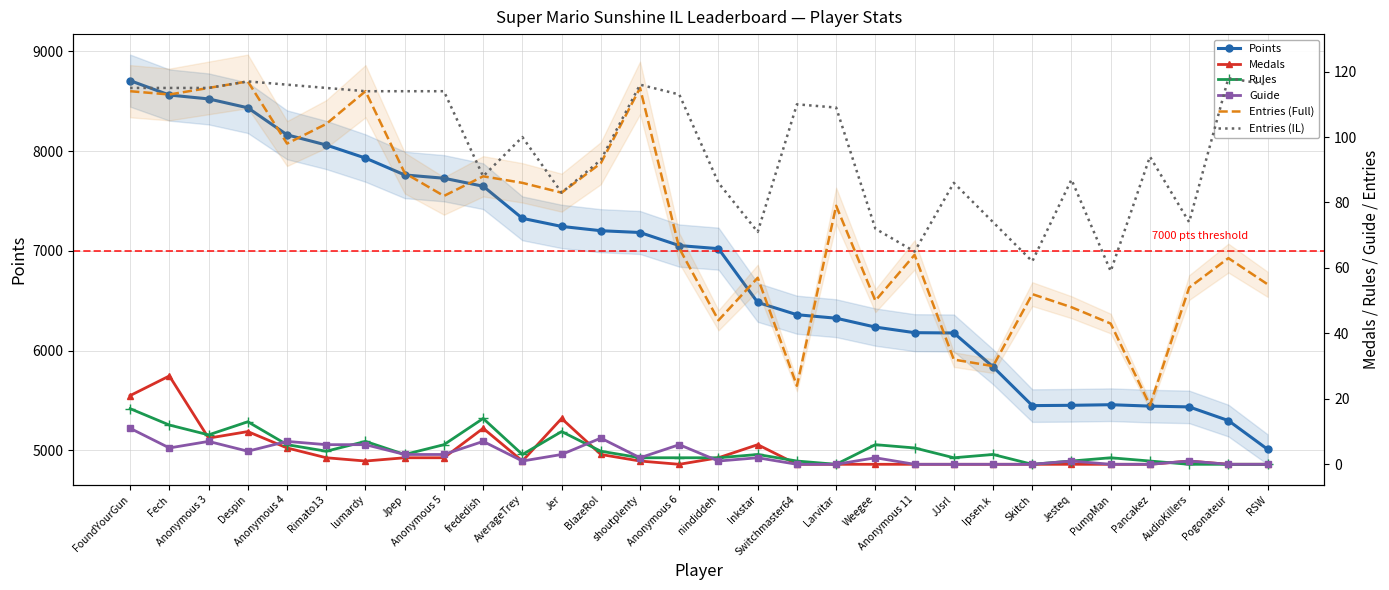

What value does the Rules series have at Fech, to the nearest 5?

10